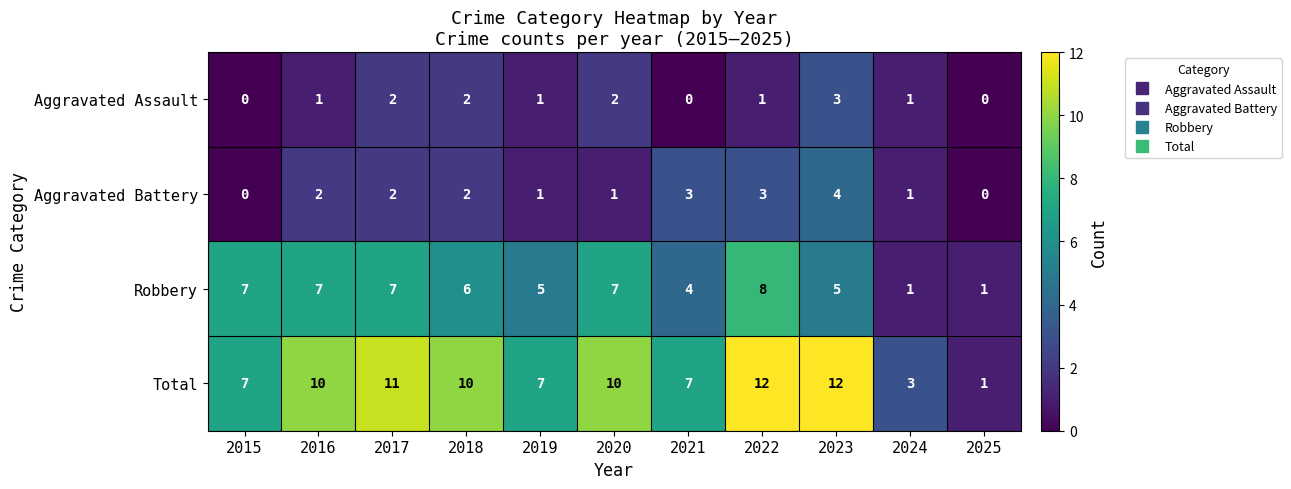

How many categories are shown in the chart?

11